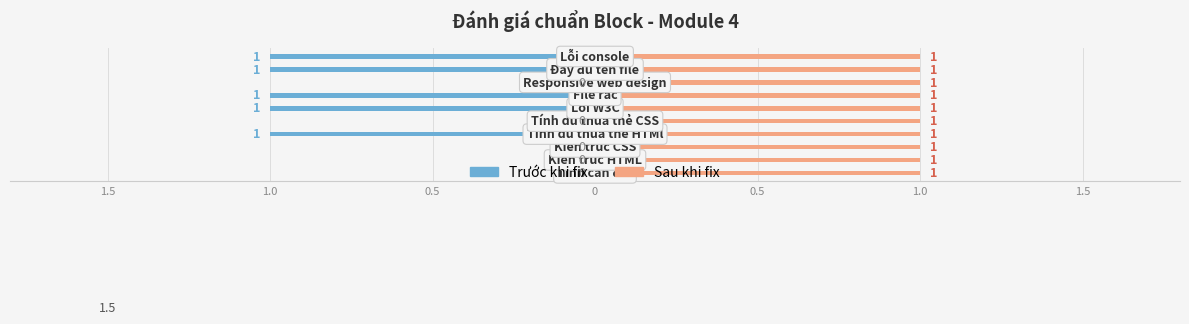

List the series in order of their peak value, lowest first.

Trước khi fix, Sau khi fix